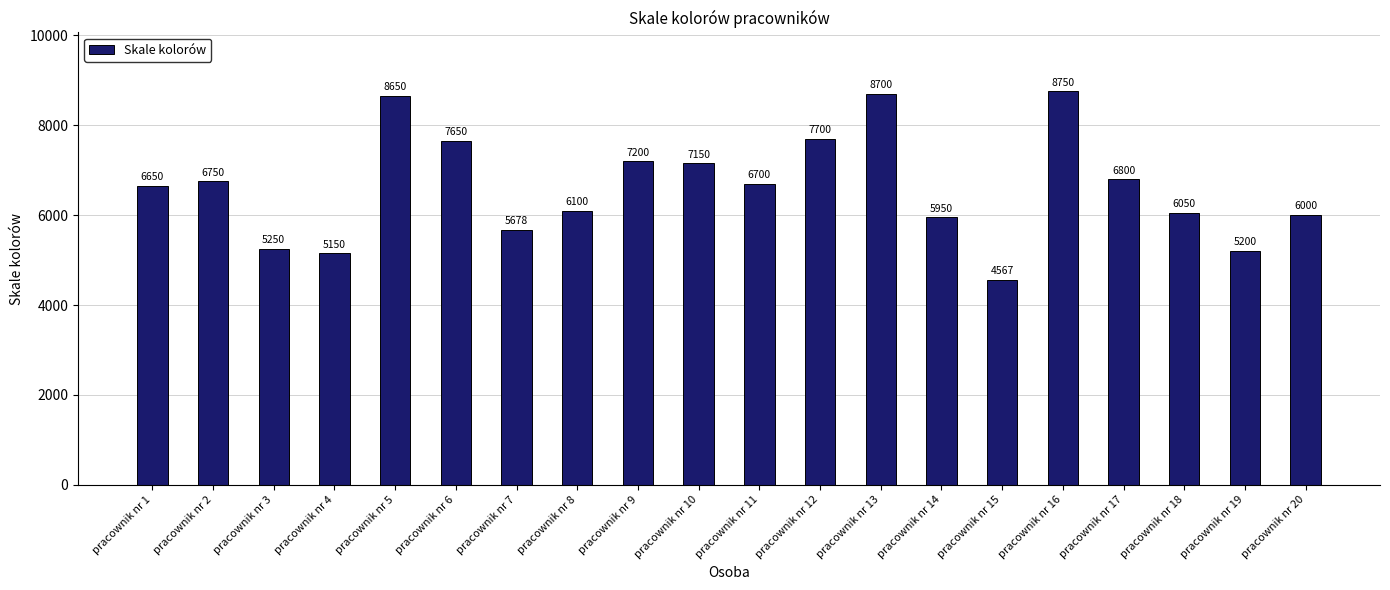

What is the greatest value displayed?

8750